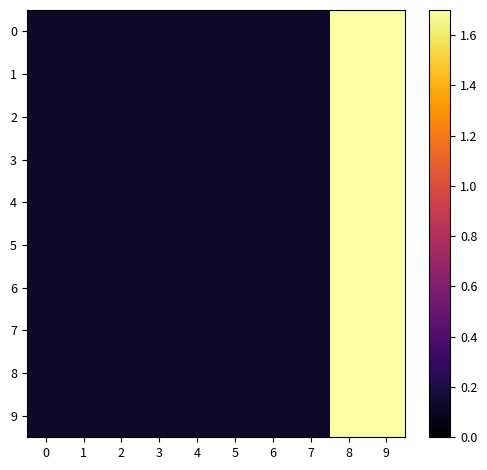

At 9, list the series in order from largest to smallest.

0, 1, 2, 3, 4, 5, 6, 7, 8, 9